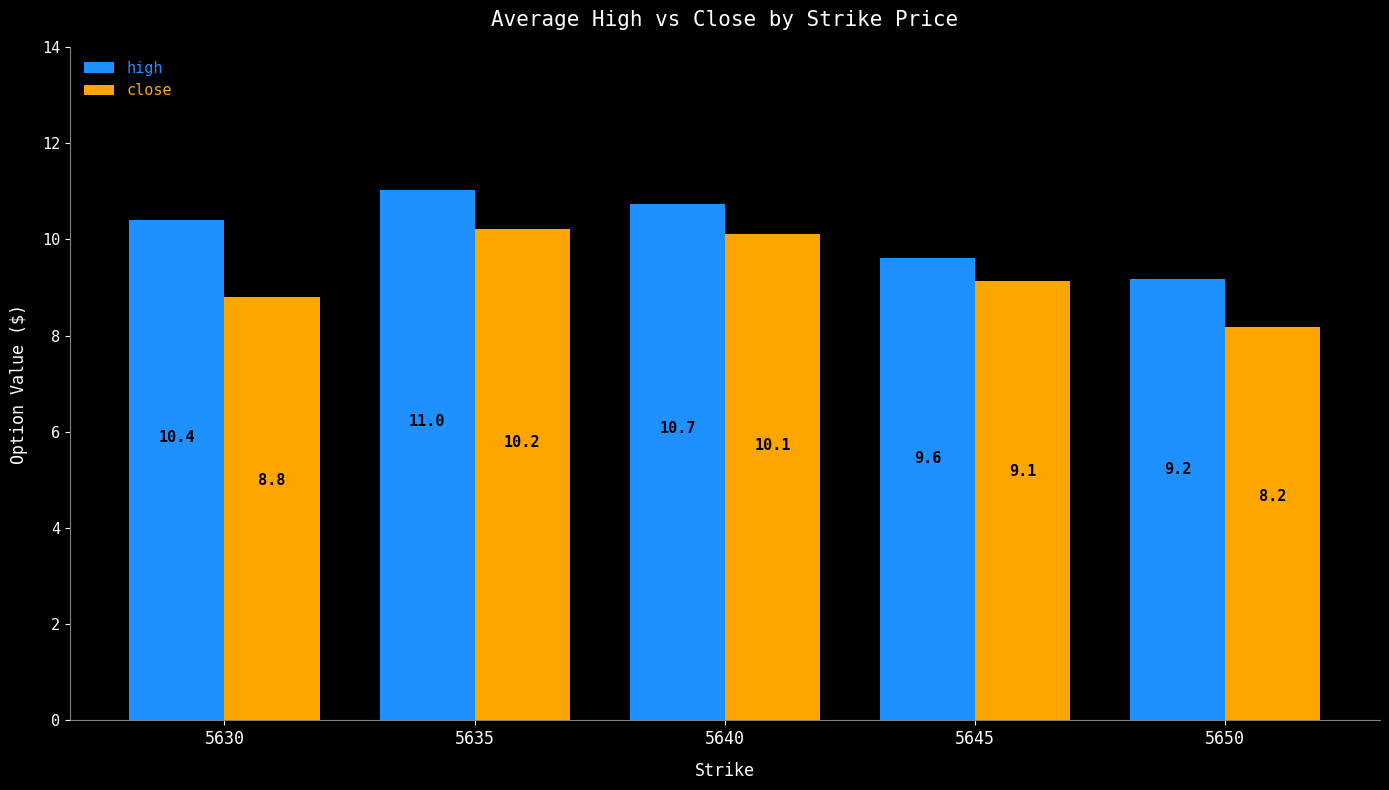

Read the close value at 5640.

10.1